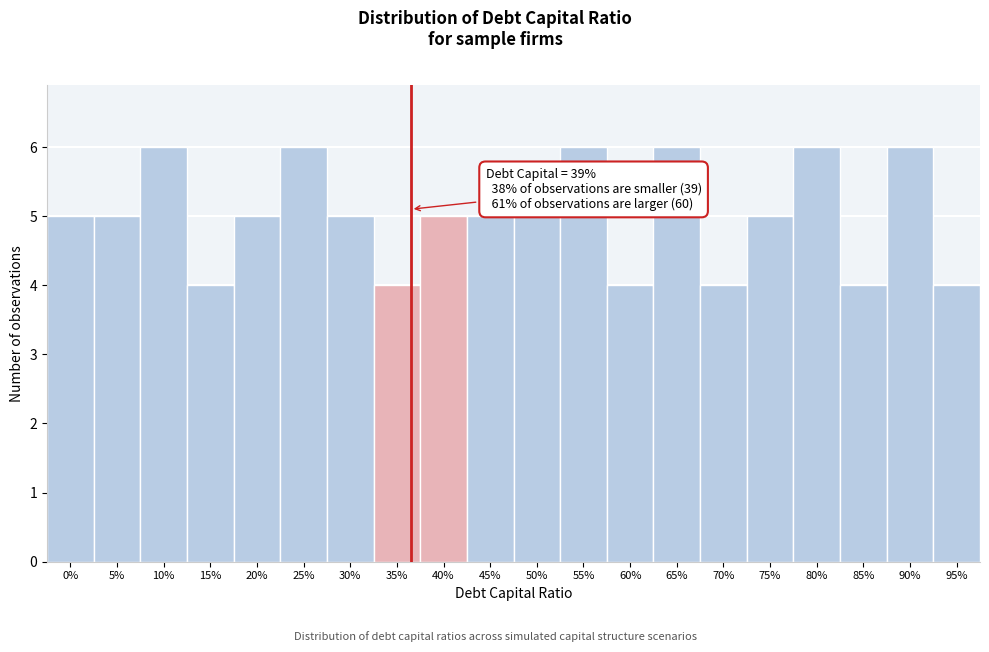

Reading left to right, what are all the values shown in this chart?

5	5	6	4	5	6	5	4	5	5	5	6	4	6	4	5	6	4	6	4